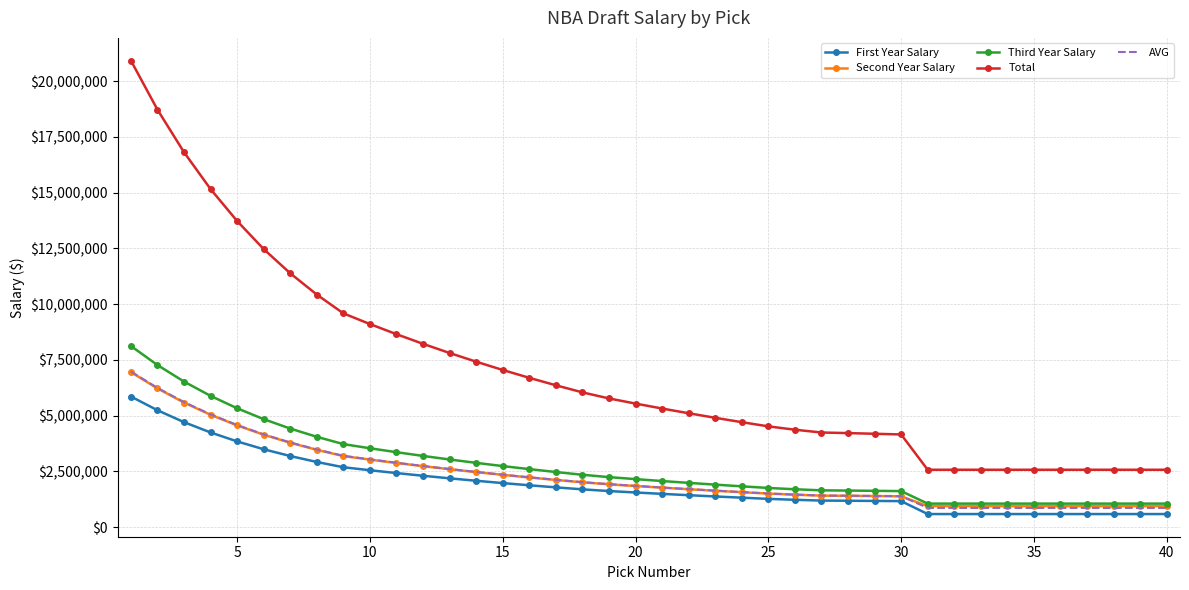

True or false: AVG and First Year Salary intersect in this chart.

False